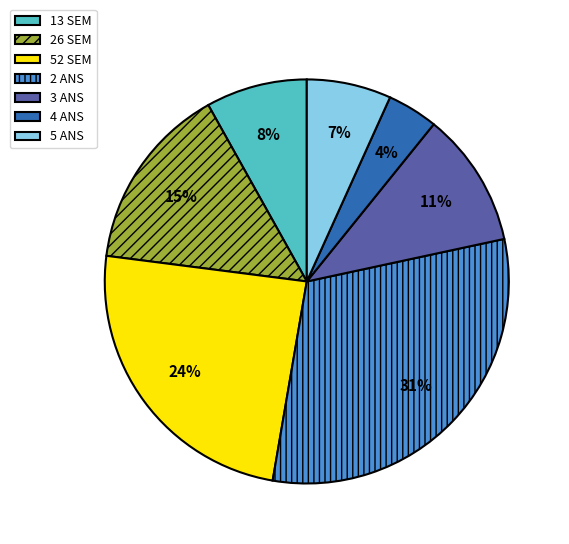

Do 13 SEM and 5 ANS together represent more than half of the pie?

No